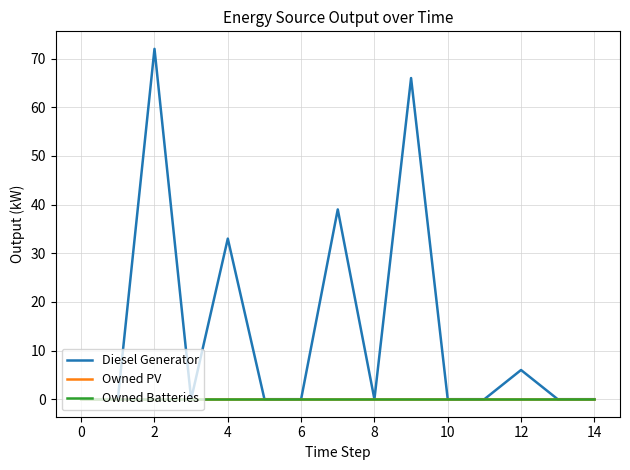

True or false: Diesel Generator has more than 0 points higher than both neighbors.

True